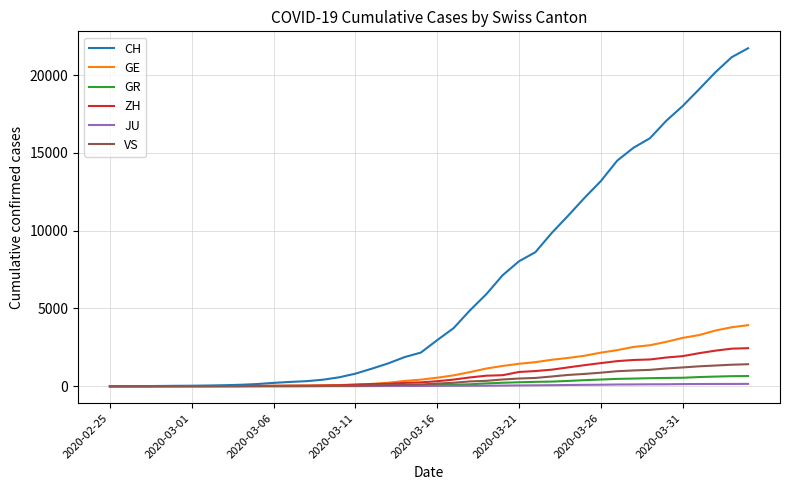

What is the maximum value for VS?

1418